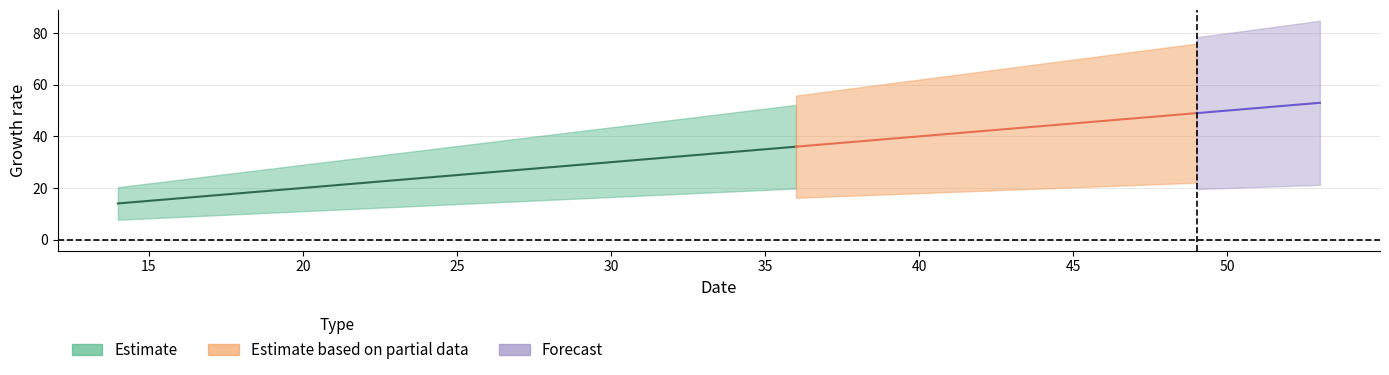

True or false: mcerow_variable_third_it and mcerow_variable_second_it intersect in this chart.

False